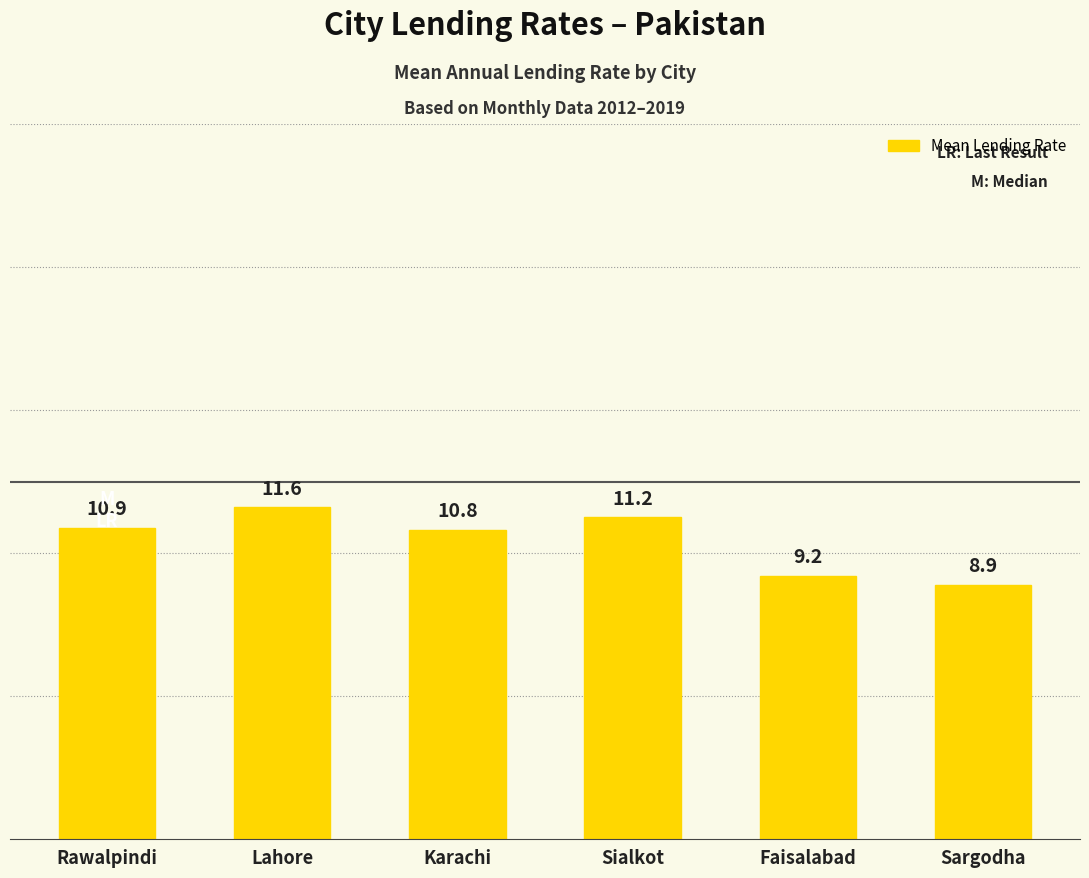

What position from the right is Faisalabad?

2